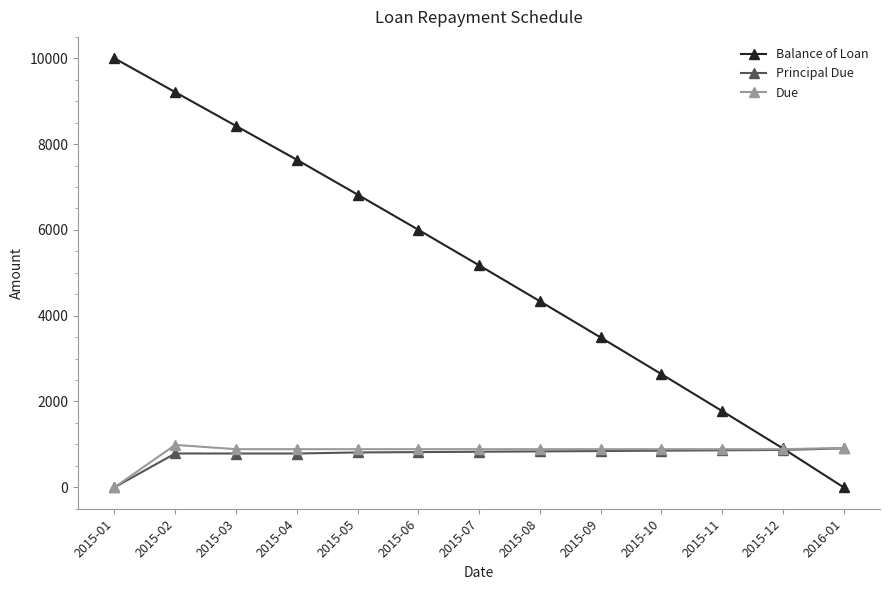

Which series has the largest range (max minus min)?

Balance of Loan